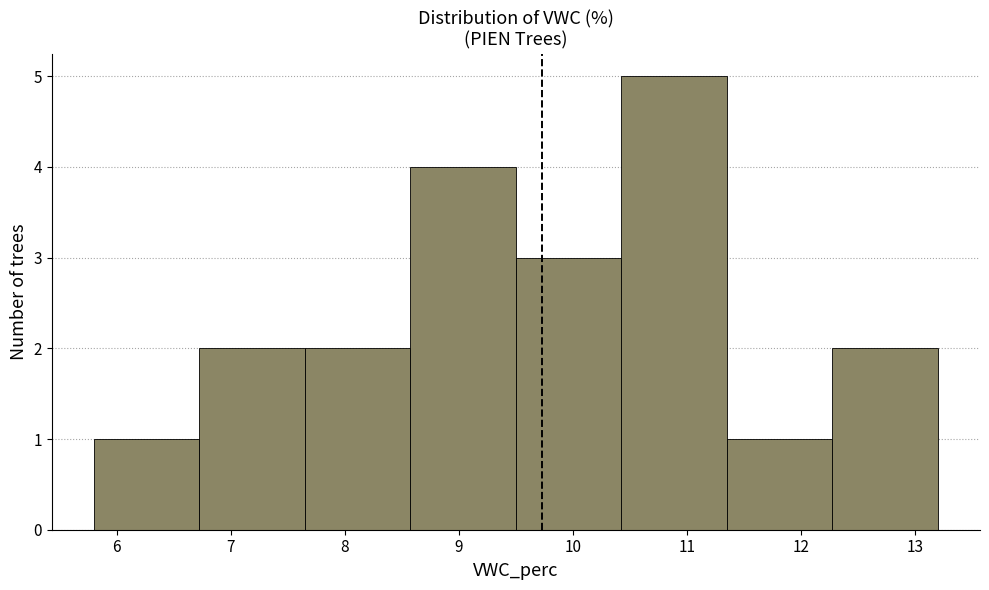

What is the height of the bar covering 5.8 to 6.7 on the x-axis? Neither the bar edges nor the heights are printed on the chart, so give them approximately, as read against the axes.

1